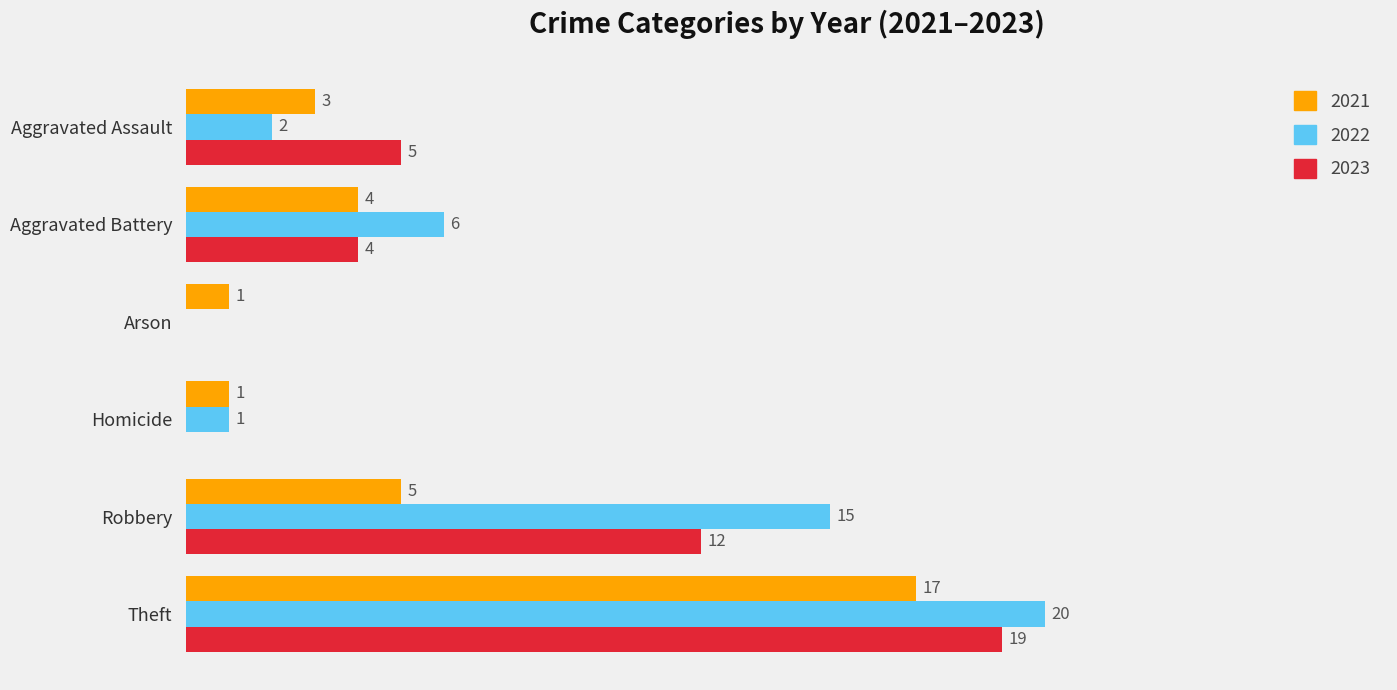

Where is 2023 nearest to the value 9?

Robbery